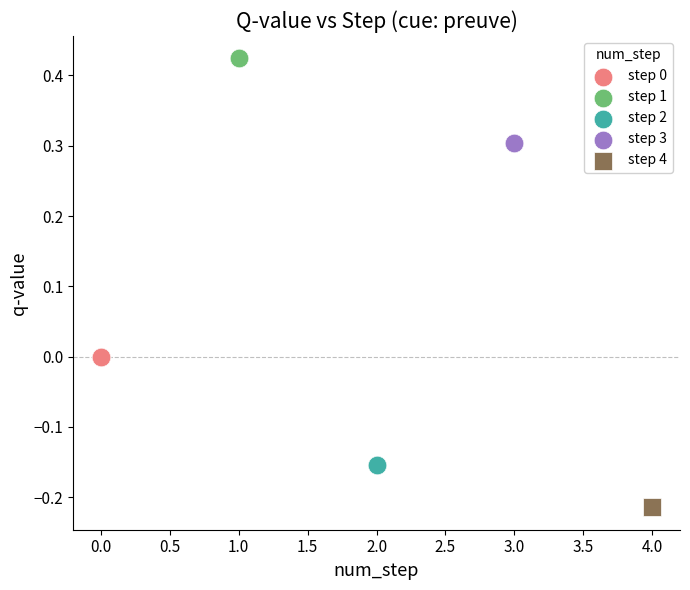

Which series contains the highest Y value?

step 1